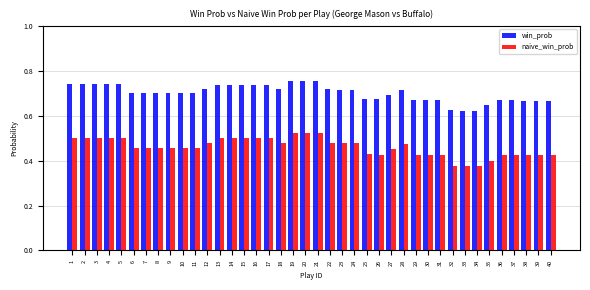

Which series has the largest range (max minus min)?

naive_win_prob